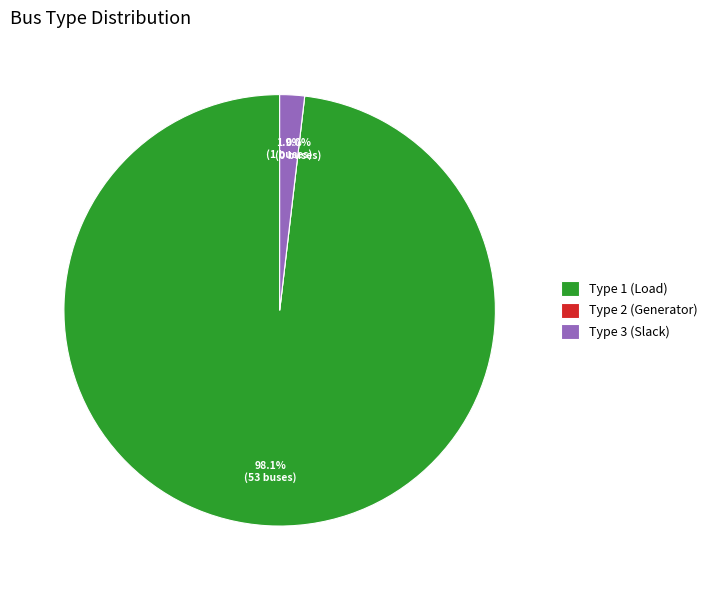

Count the number of slices in the pie.

3